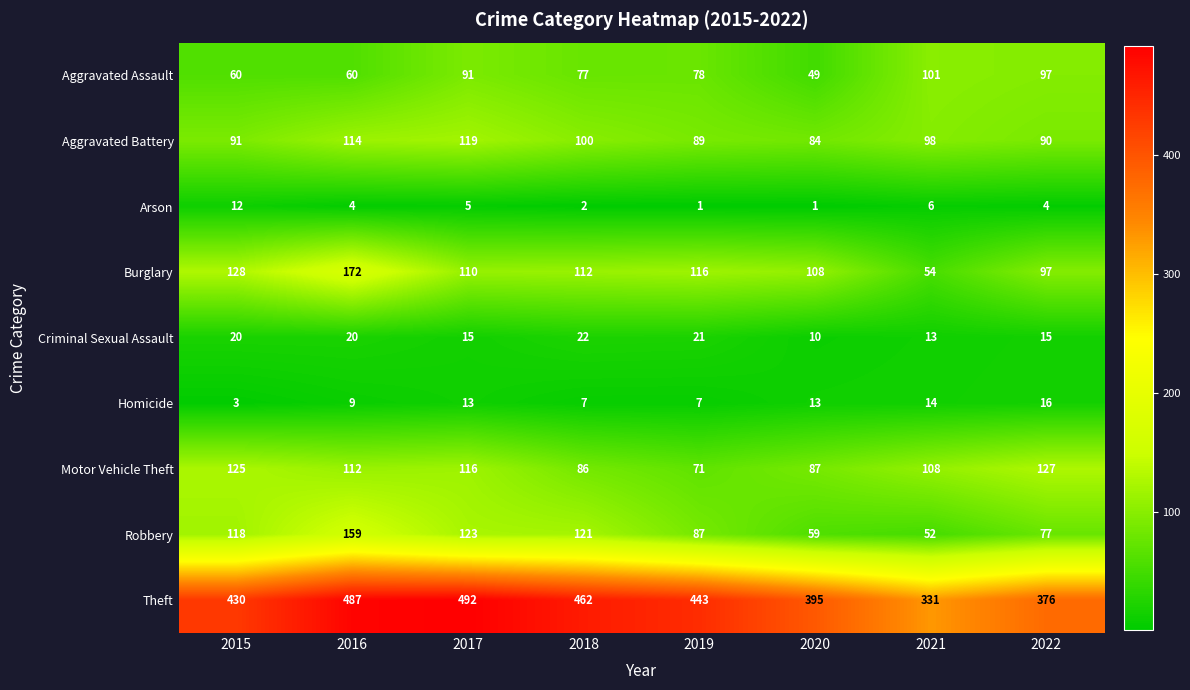

At which category does the chart reach its peak across all series?

2017